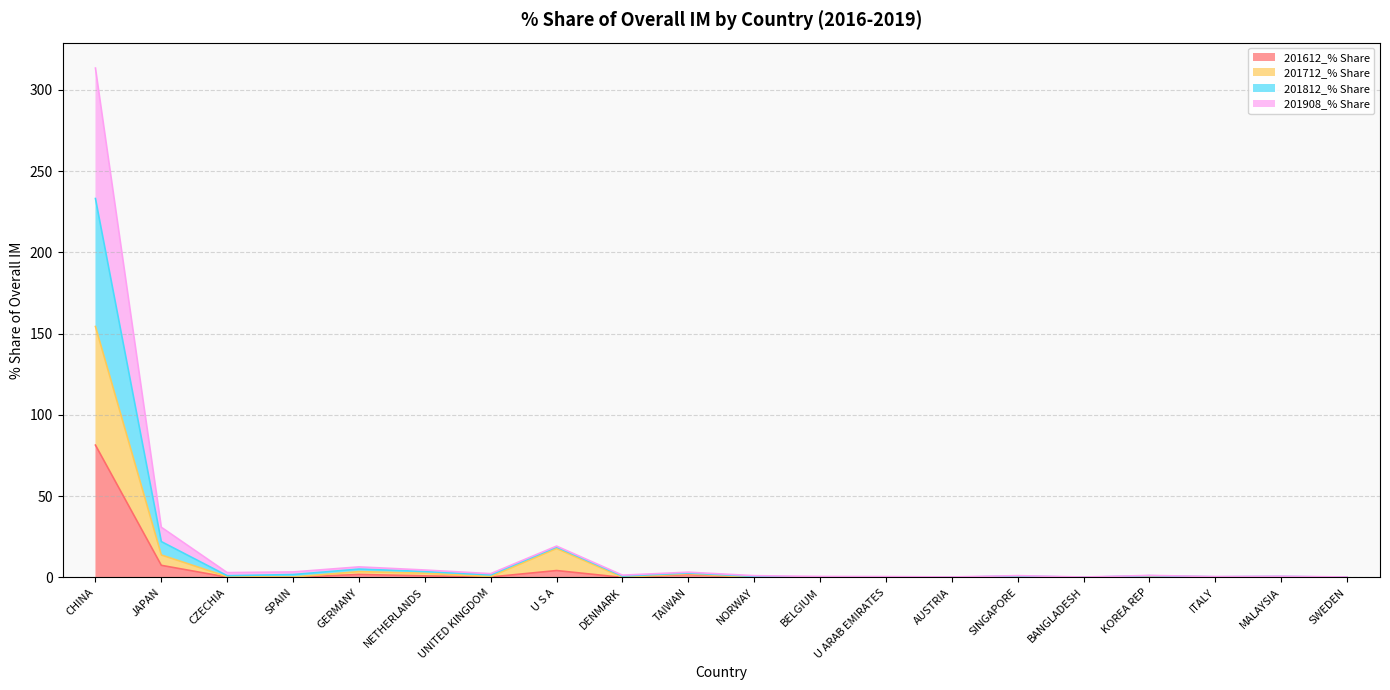

In 201908_% Share, how many points are lower than both neighbors (excluding endpoints)?

7